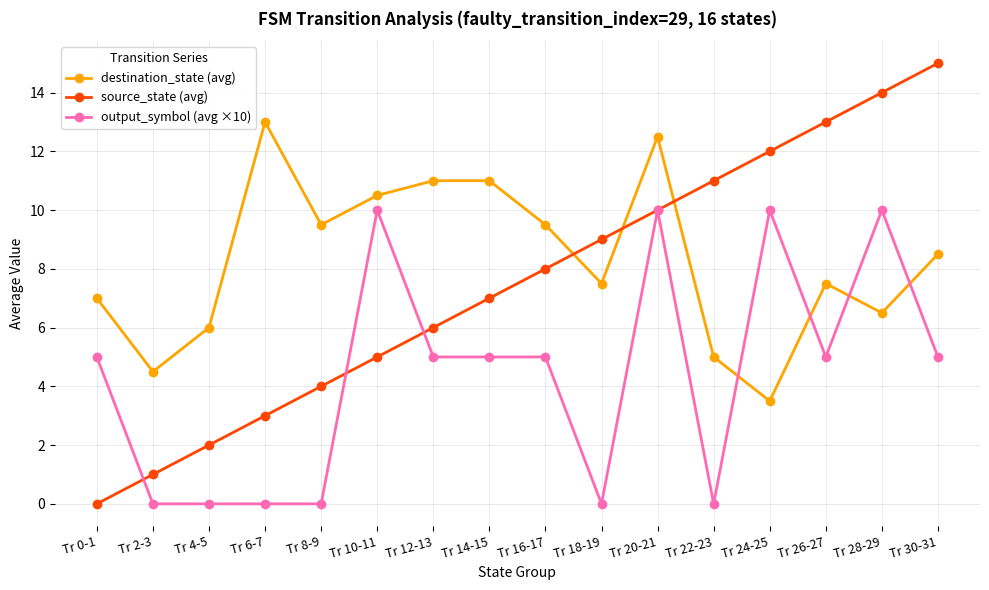

Reading left to right, extract all data points from this chart.

destination_state (avg): 7.0	4.5	6.0	13.0	9.5	10.5	11.0	11.0	9.5	7.5	12.5	5.0	3.5	7.5	6.5	8.5
source_state (avg): 0.0	1.0	2.0	3.0	4.0	5.0	6.0	7.0	8.0	9.0	10.0	11.0	12.0	13.0	14.0	15.0
output_symbol (avg ×10): 5.0	0.0	0.0	0.0	0.0	10.0	5.0	5.0	5.0	0.0	10.0	0.0	10.0	5.0	10.0	5.0